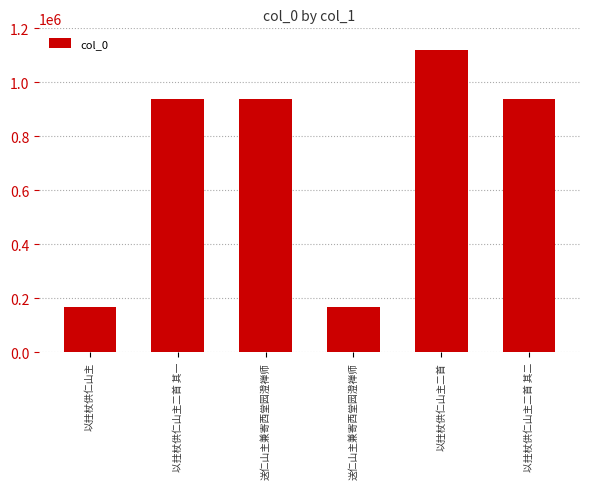

Reading left to right, extract all data points from this chart.

以拄杖供仁山主=168740	以拄杖供仁山主二首 其一=939539	送仁山主兼寄西堂园澄禅师=939626	送仁山主兼寄西堂园澄禅师=169066	以拄杖供仁山主二首=1119079	以拄杖供仁山主二首 其二=939538